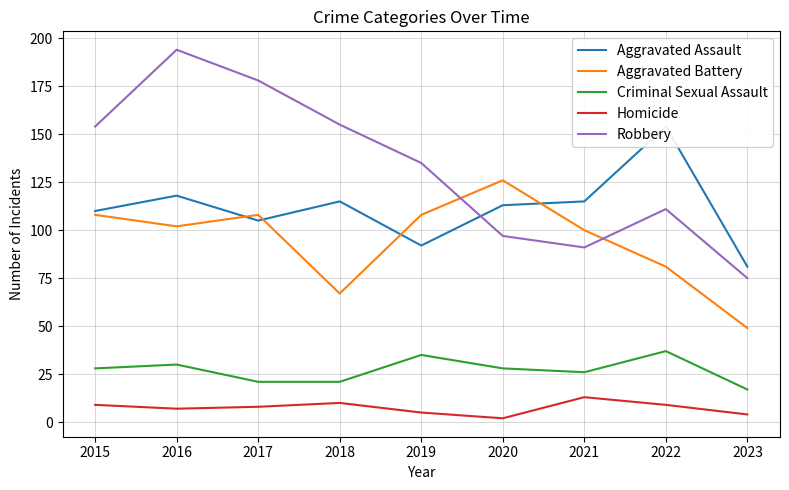

The Aggravated Assault series shows 105 at 2017. True or false?

True